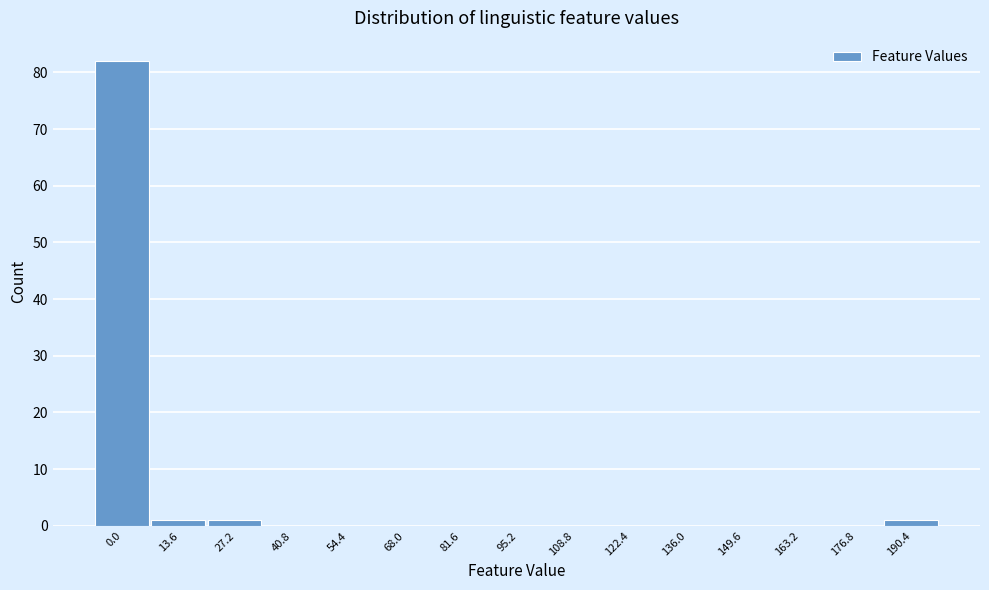

Reading left to right, transcribe all the data shown in this chart.

0.0=82	13.6=1	27.2=1	40.8=0	54.4=0	68.0=0	81.6=0	95.2=0	108.8=0	122.4=0	136.0=0	149.6=0	163.2=0	176.8=0	190.4=1